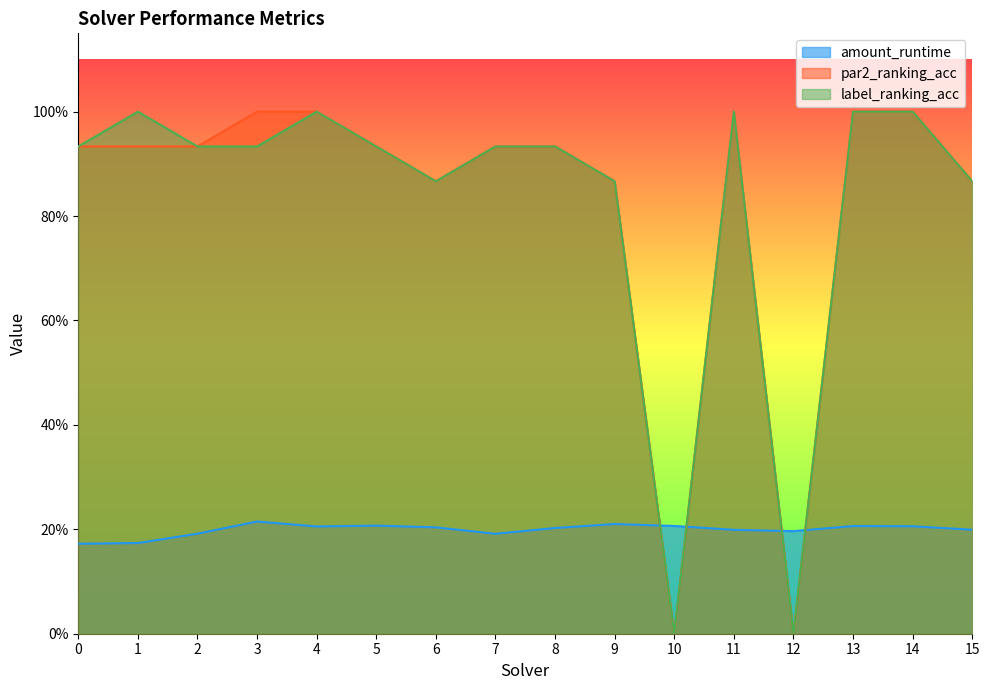

Between which two adjacent categories do amount_runtime and par2_ranking_acc first intersect?

9 and 10